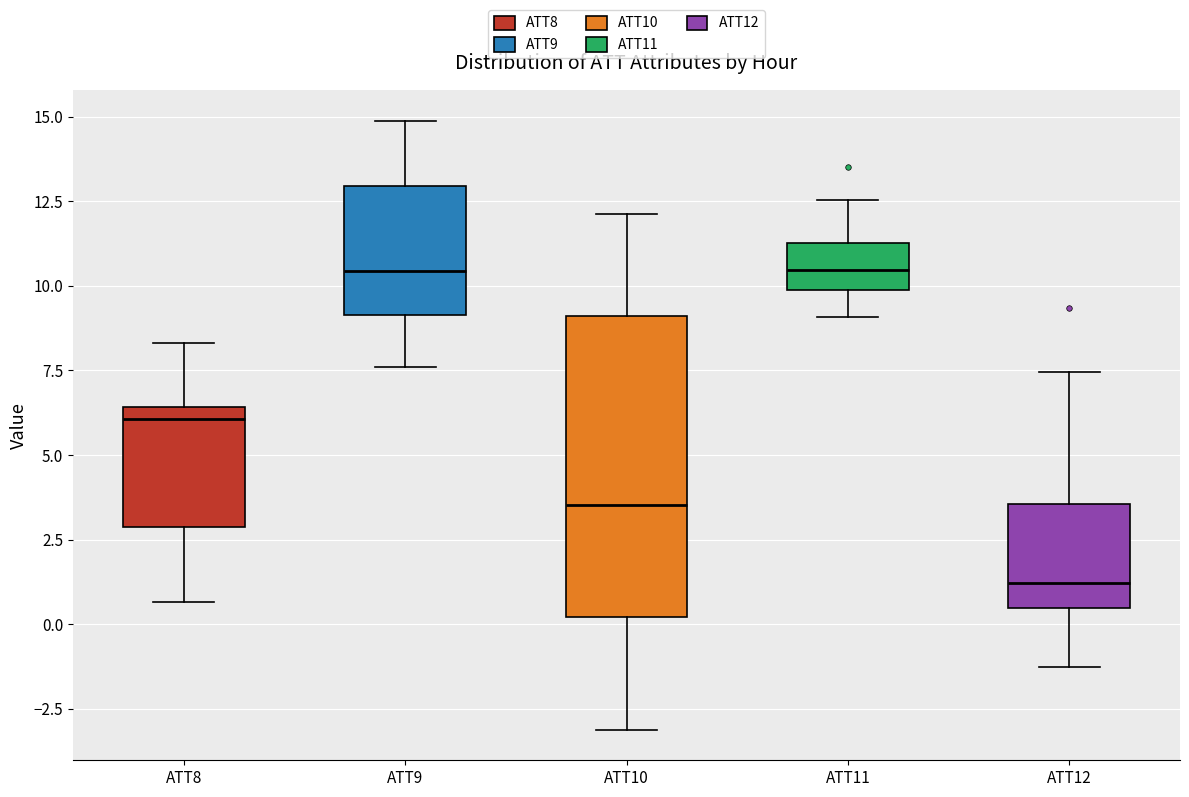

Which box is the tallest, from its lower edge to its upper edge?

ATT10